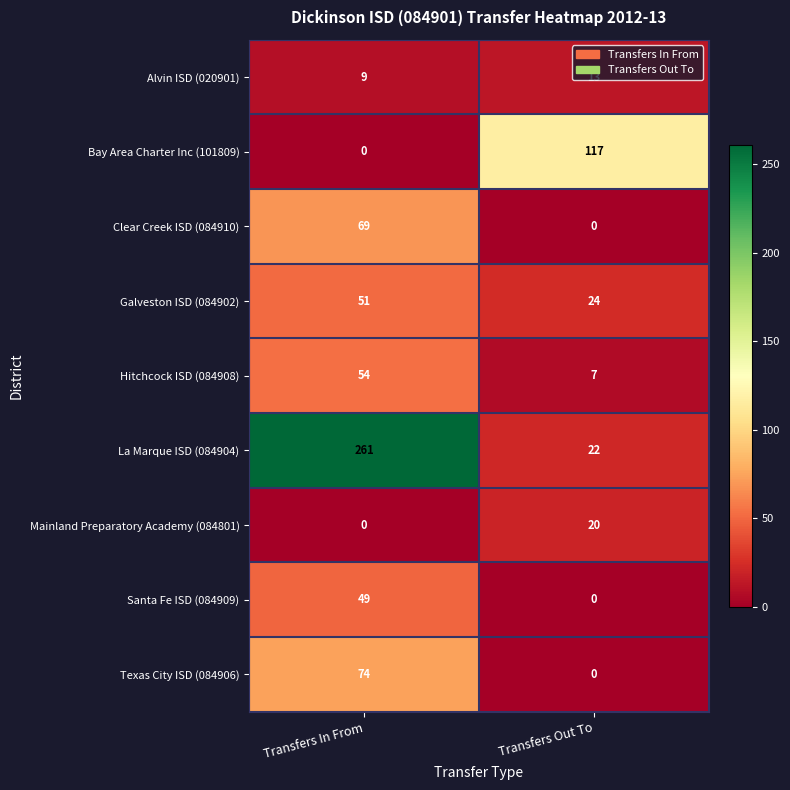

What is the difference between the Bay Area Charter Inc (101809) values at Transfers Out To and Transfers In From?

117